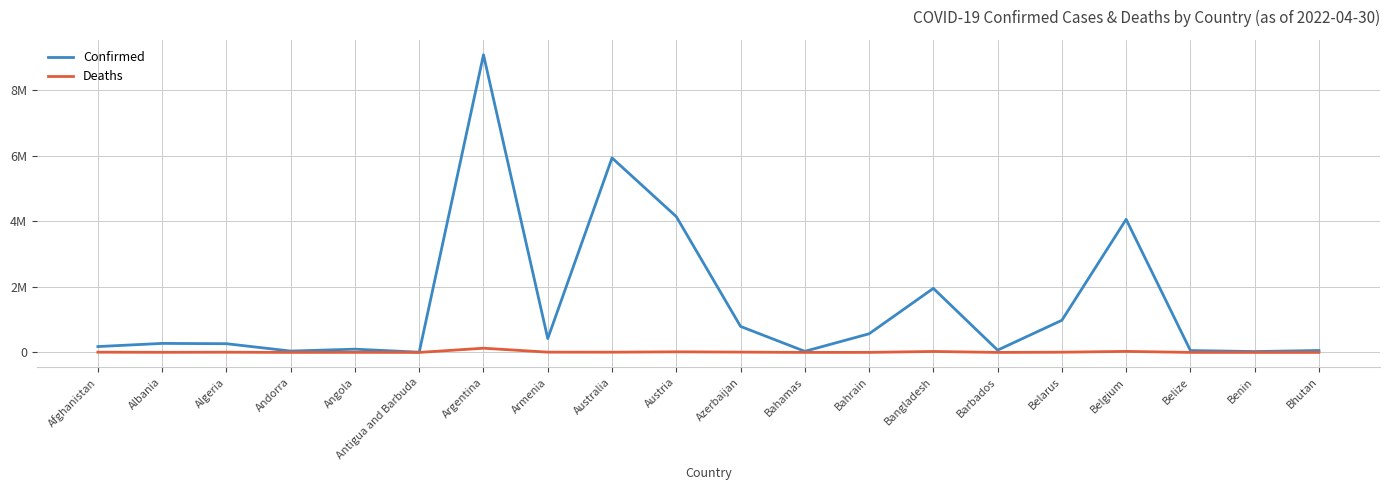

At how many categories does at least one series exceed 1524516?

5